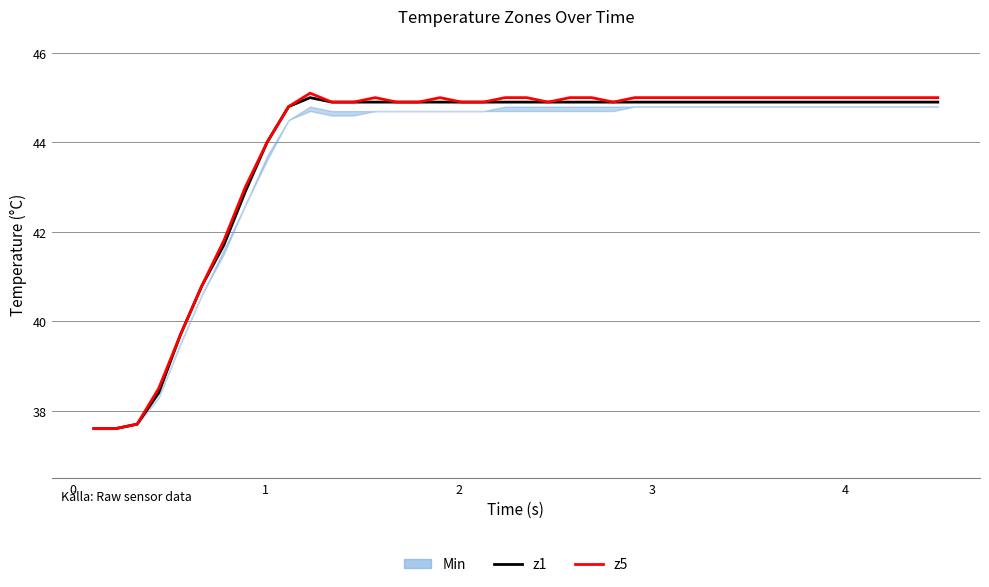

The z1 series shows 17.0 at 20. True or false?

False